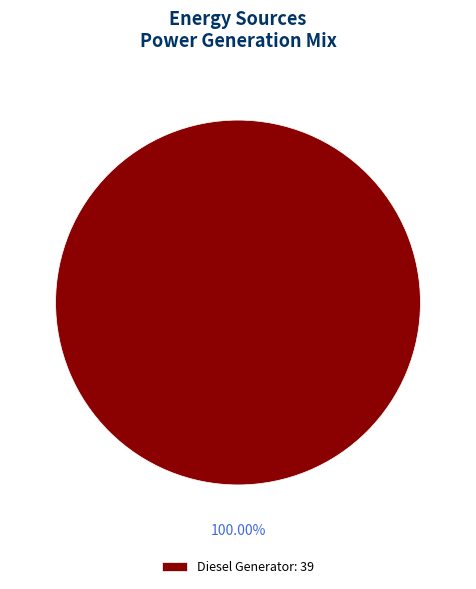

What is the majority slice?

Diesel Generator: 39